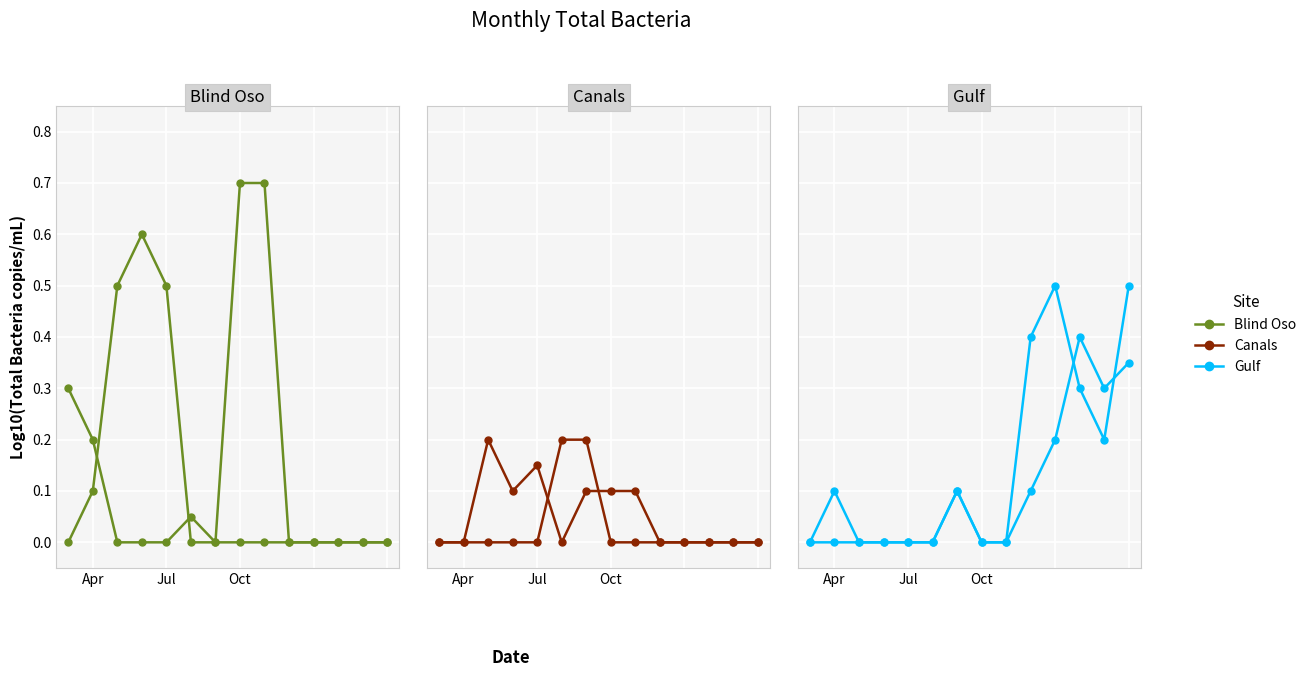

What is the maximum value shown in the chart?

0.7